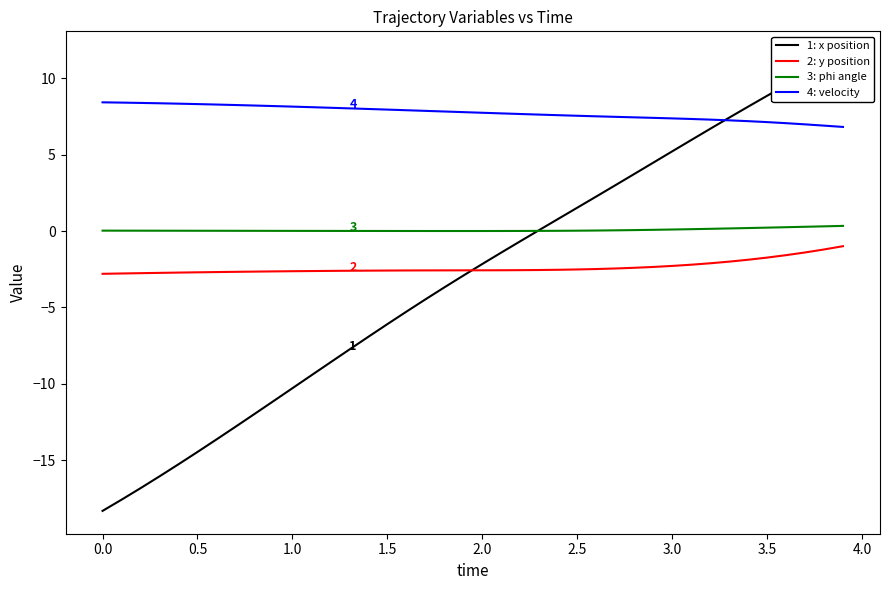

How many distinct data groups are displayed?

4